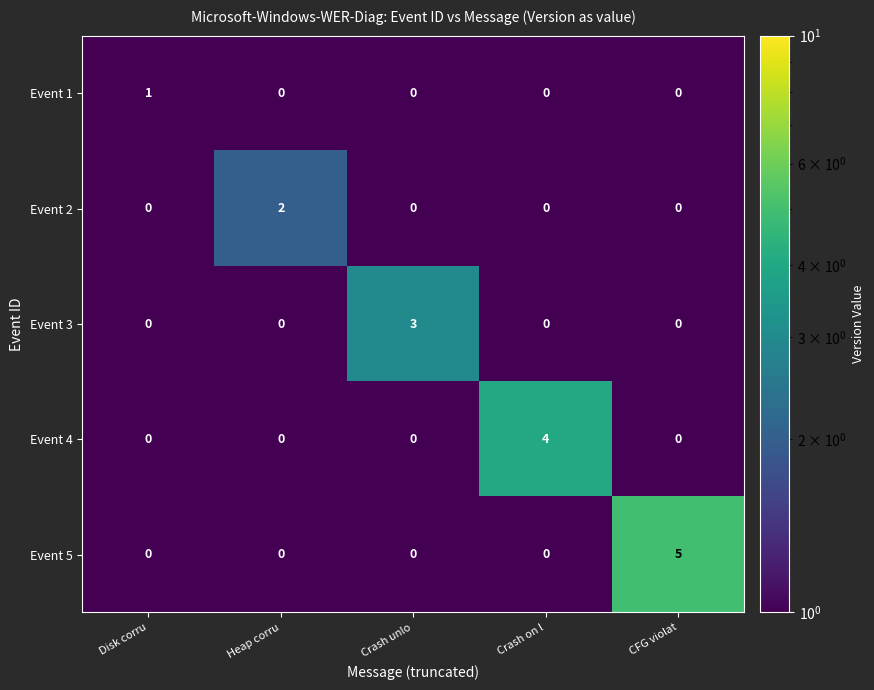

At which label does Event 3 reach its peak?

Crash unlo